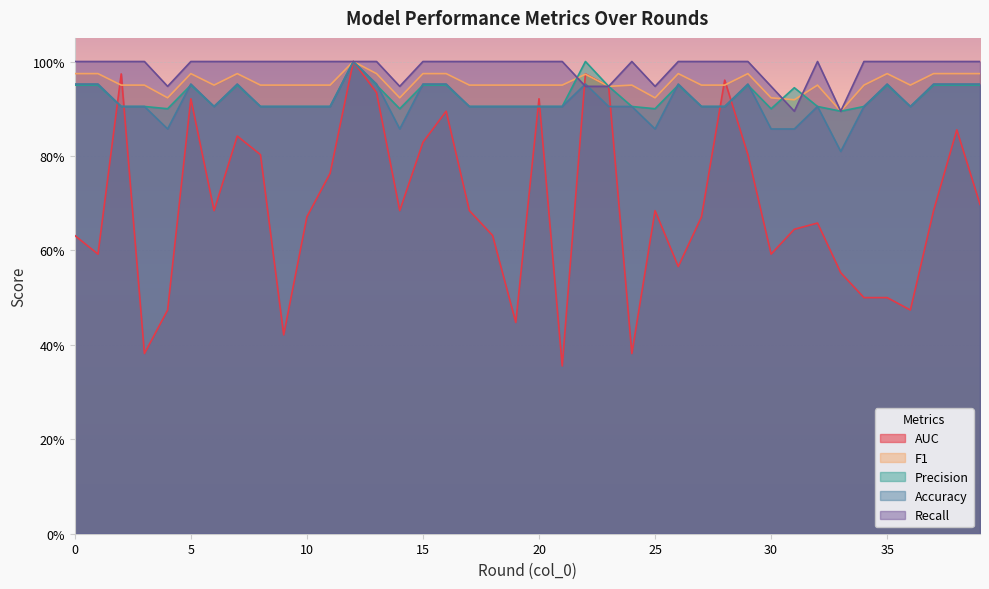

At how many categories does at least one series exceed 0?

40